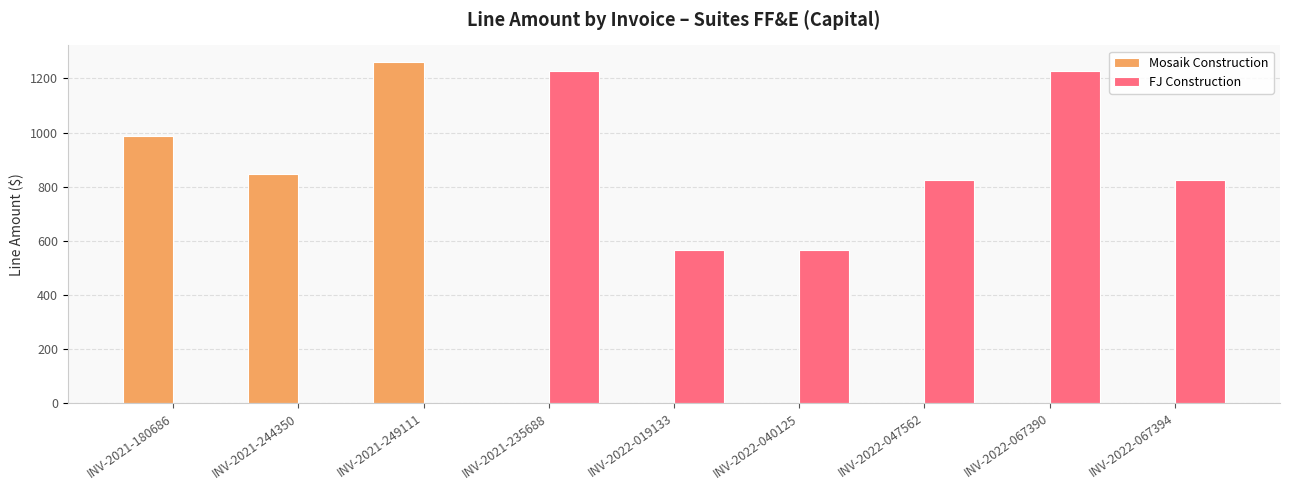

What is the highest value of the FJ Construction series?

1226.4